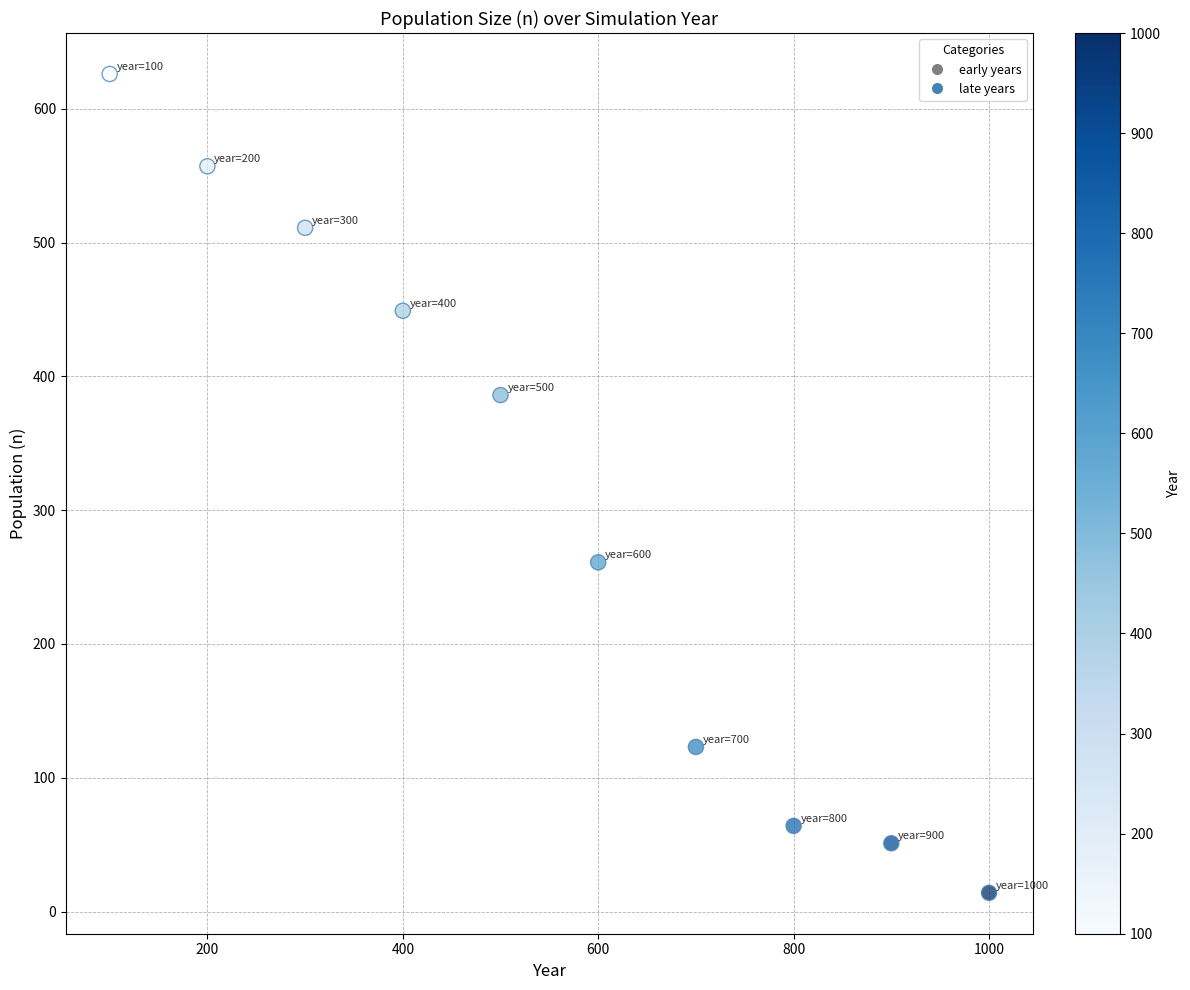

What Y value in the scatter plot is closest to 320?

261